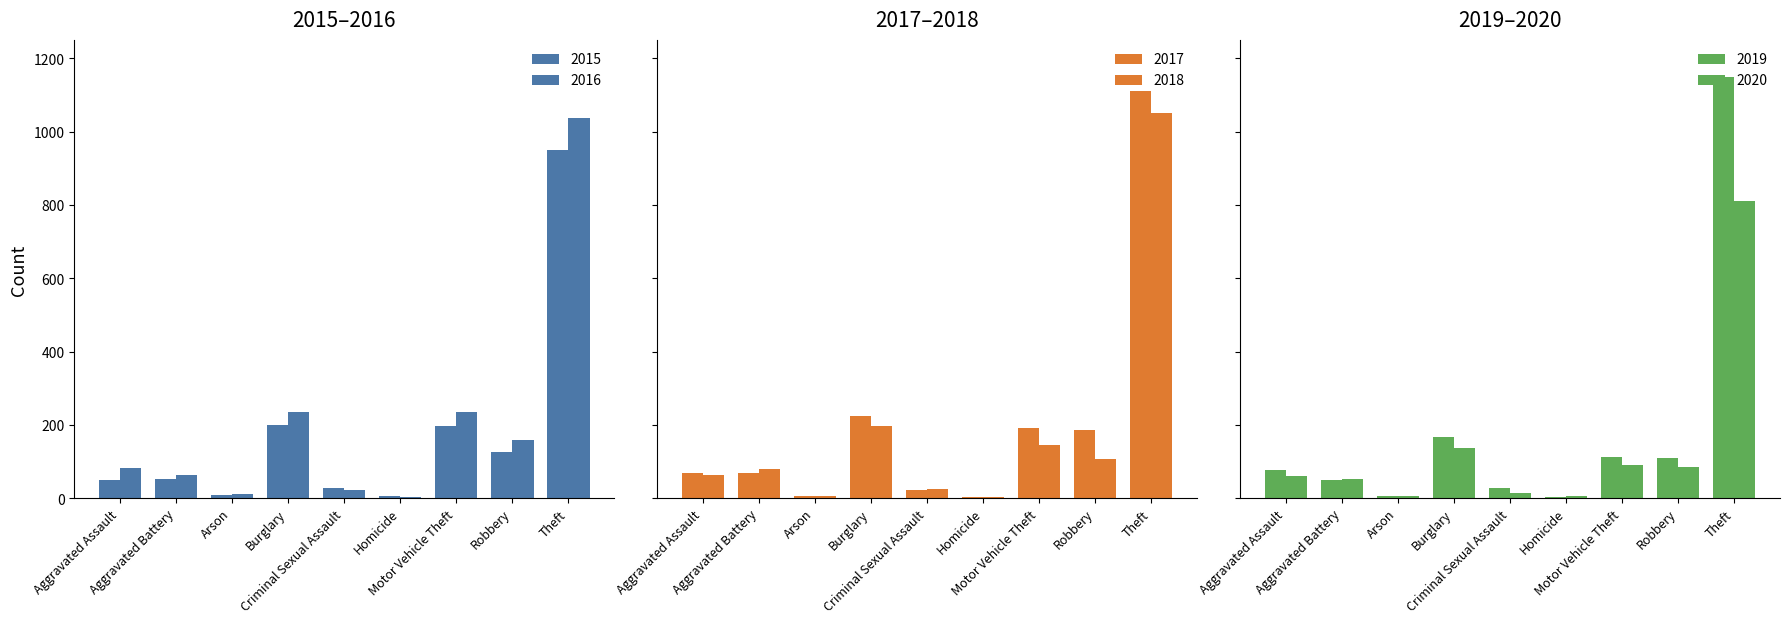

Is it true that 2020 equals 5 at Homicide?

True